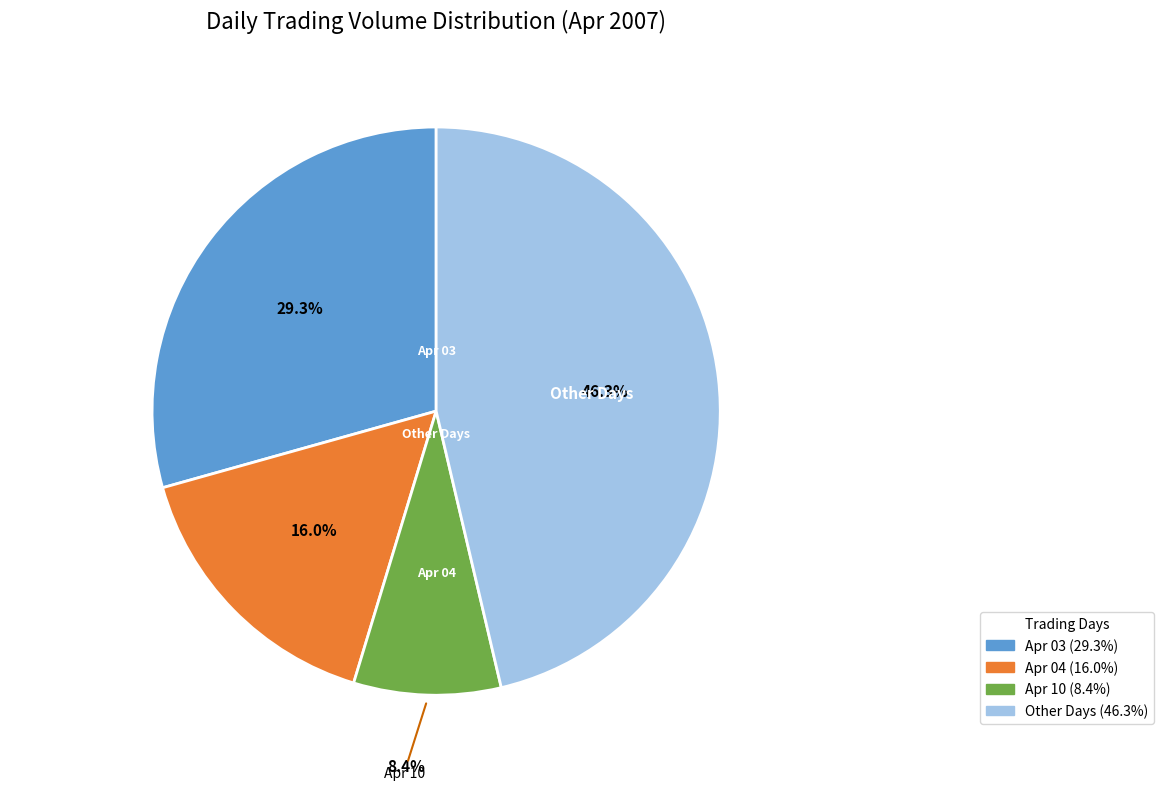

Does any single category account for the majority?

No